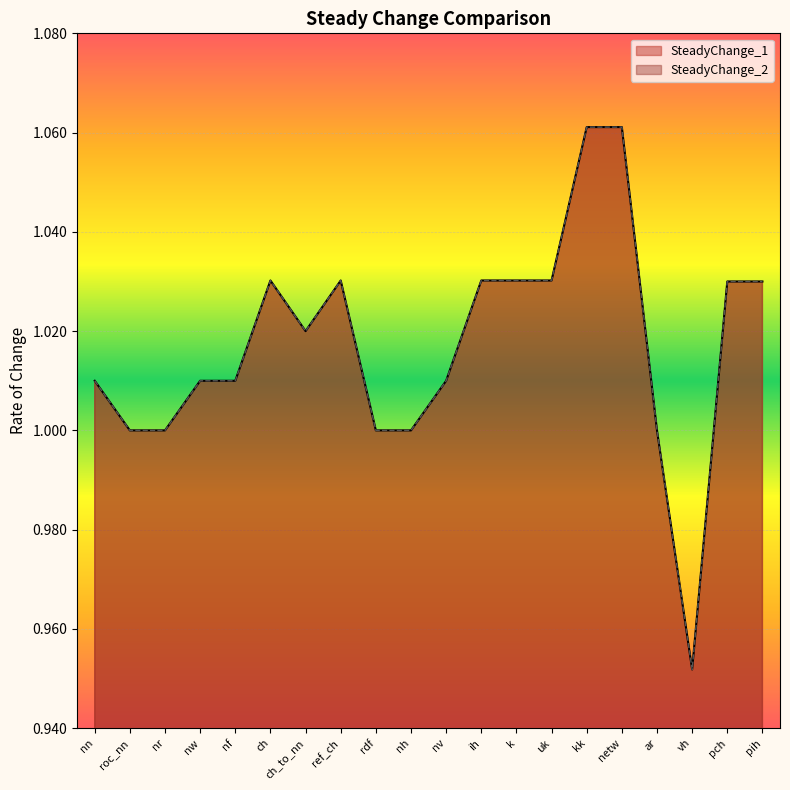

What is the sum of all SteadyChange_1 values?

20.3